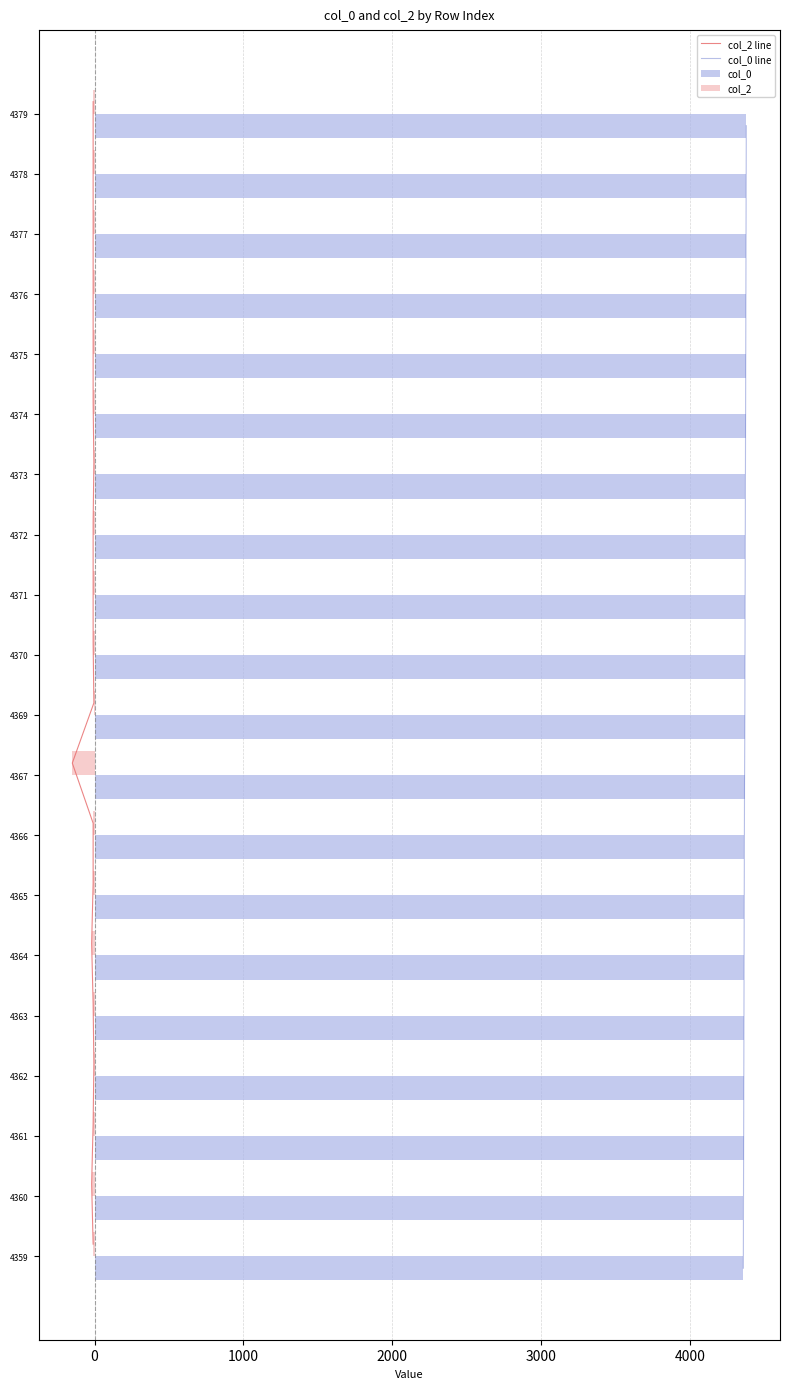

What is the minimum value shown in the chart?

-150.0